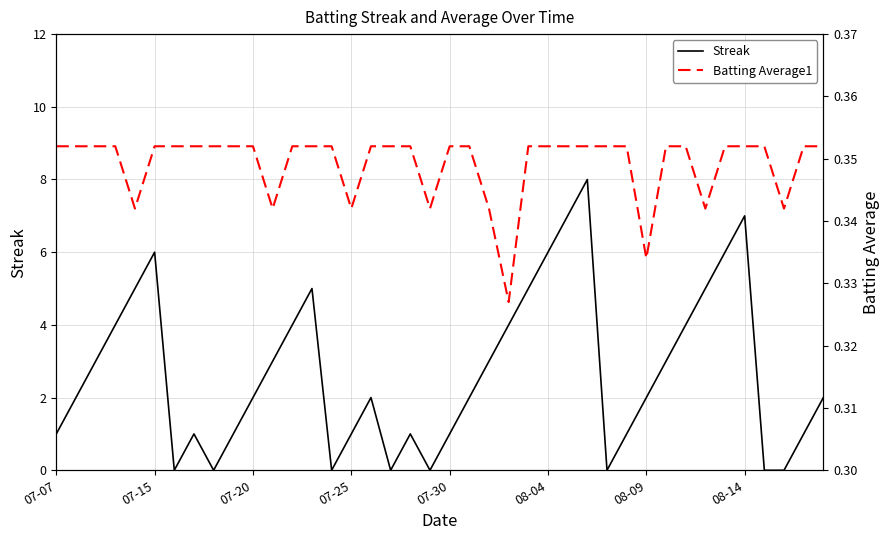

Which series has the widest spread of values?

Streak